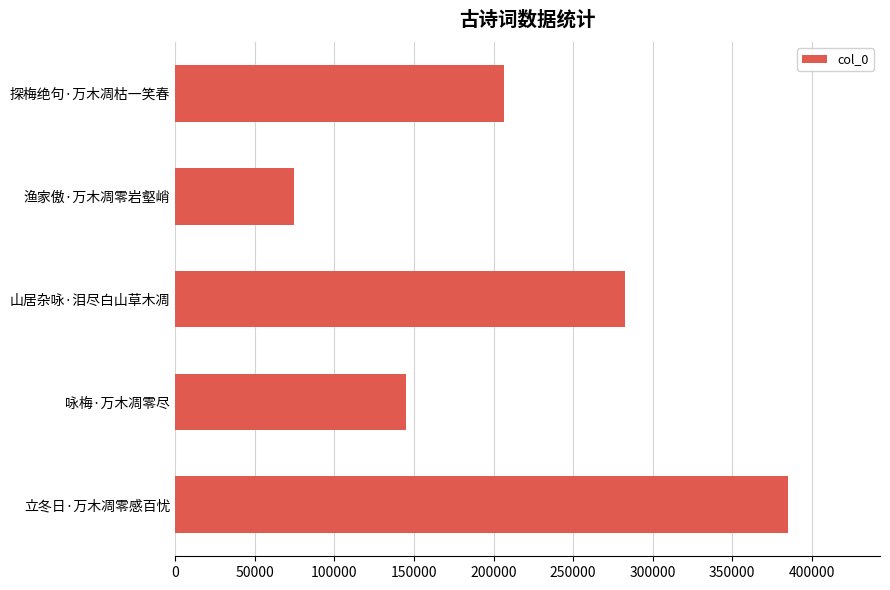

What is the sum of all values?

1093153